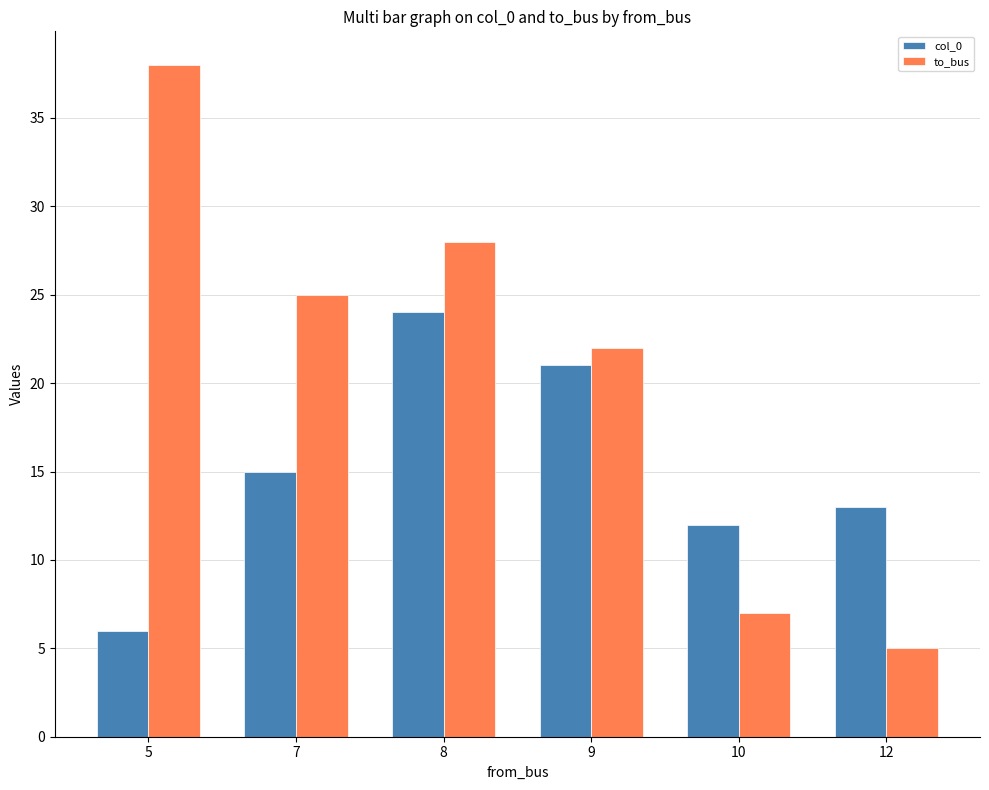

The value of to_bus at 12 is 5. True or false?

True